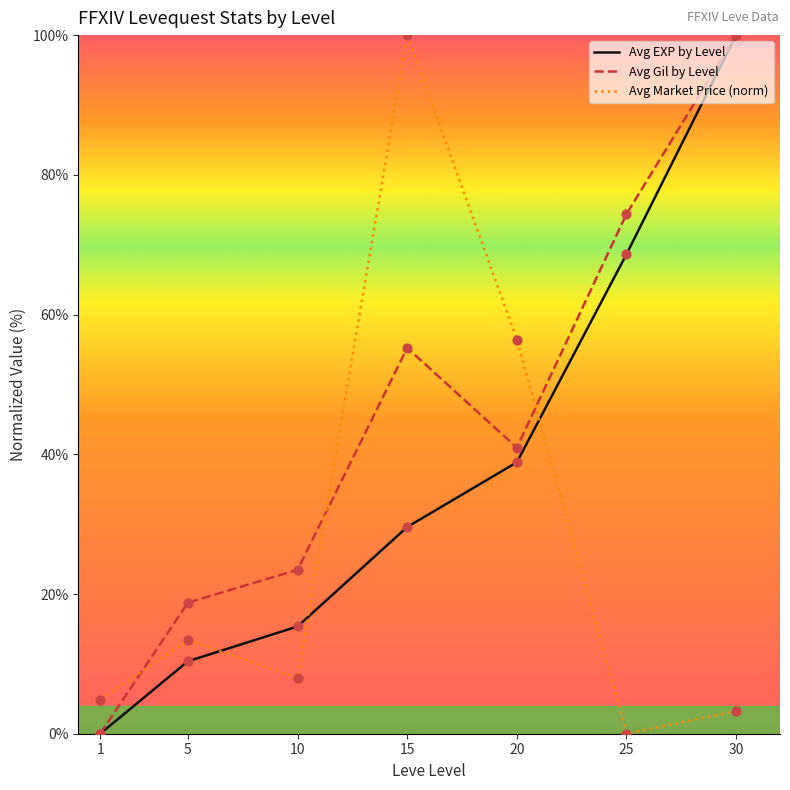

At how many categories does at least one series exceed 42?

4